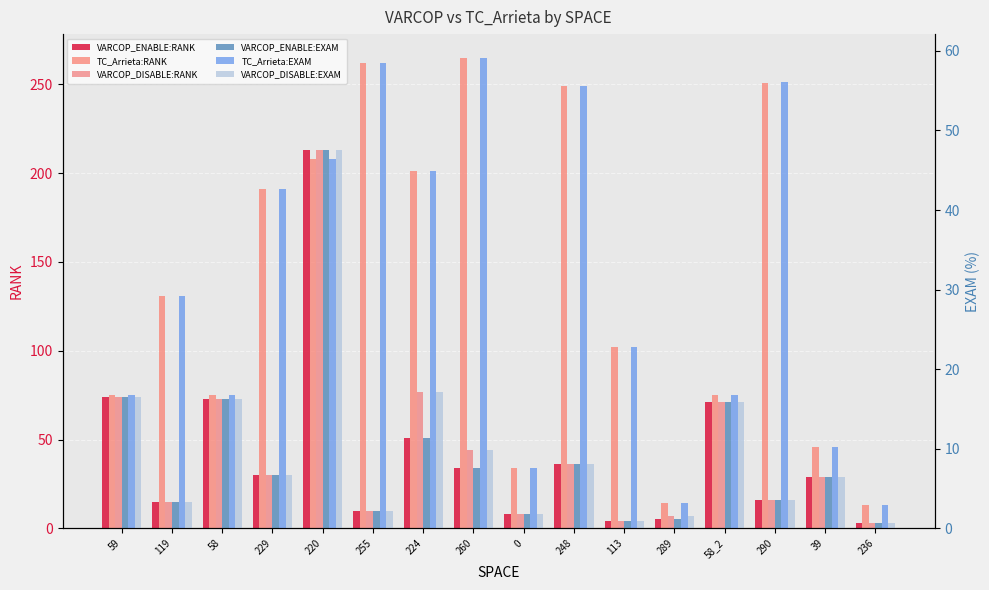

What is the average value of the TC_Arrieta:EXAM series?

30.6